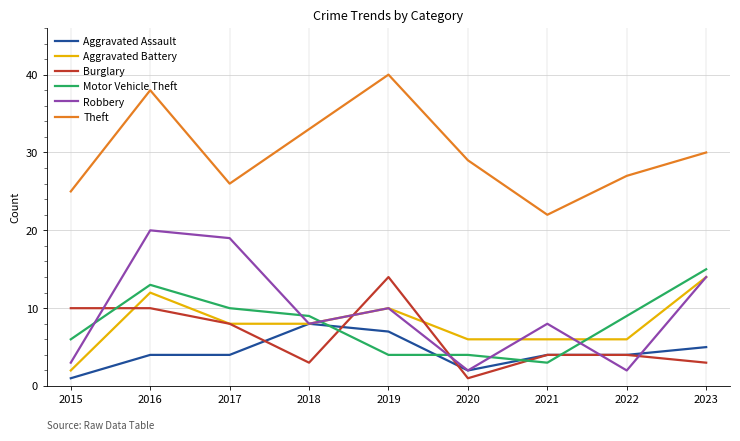

Which category has the highest value in the Aggravated Assault series?

2018